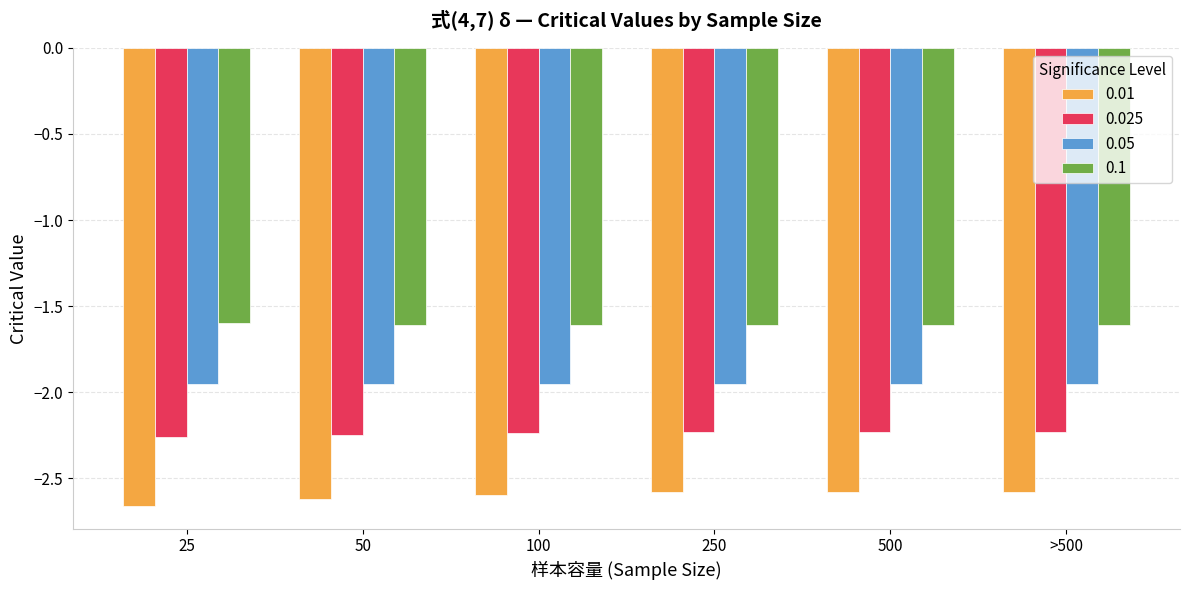

What is the label of the 4th bar from the right?

100